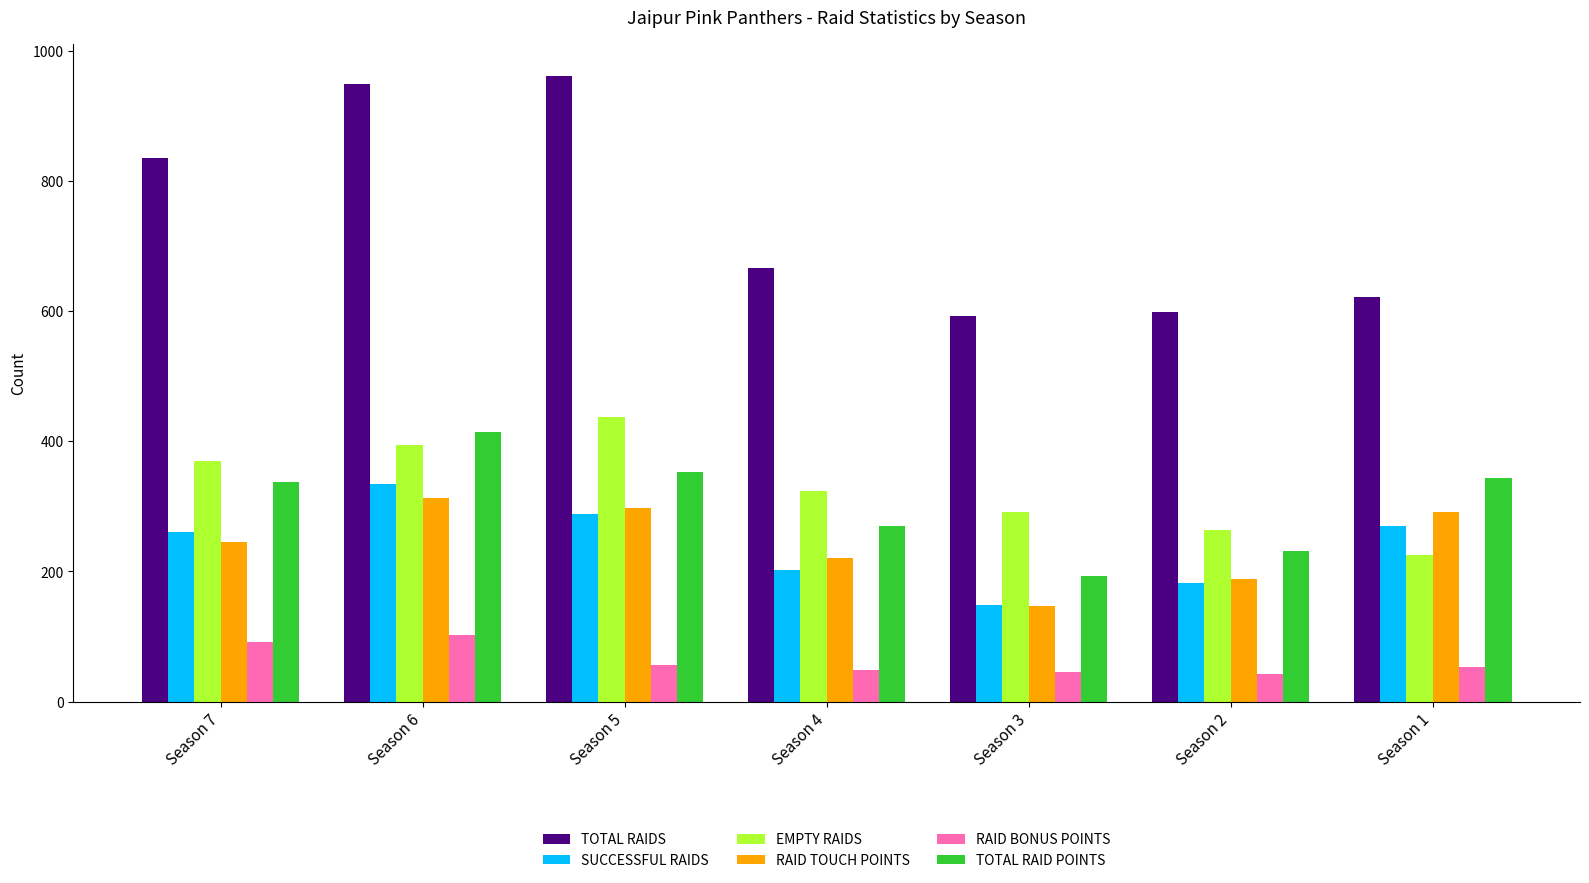

What is the value of the TOTAL RAIDS bar at the 3rd from the left?

962